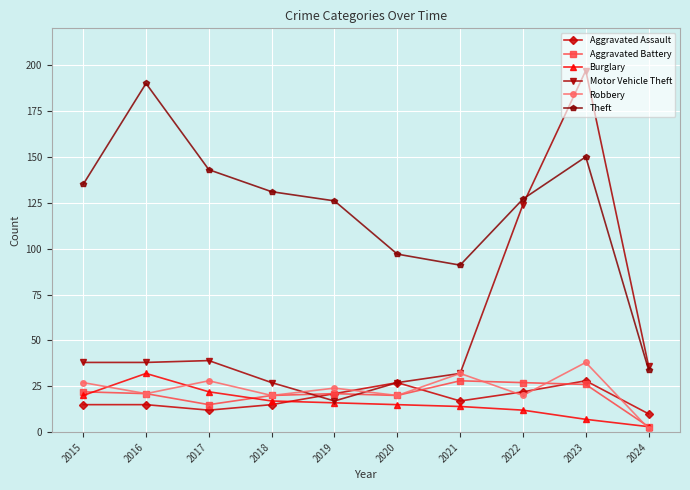

Which series has the largest range (max minus min)?

Motor Vehicle Theft